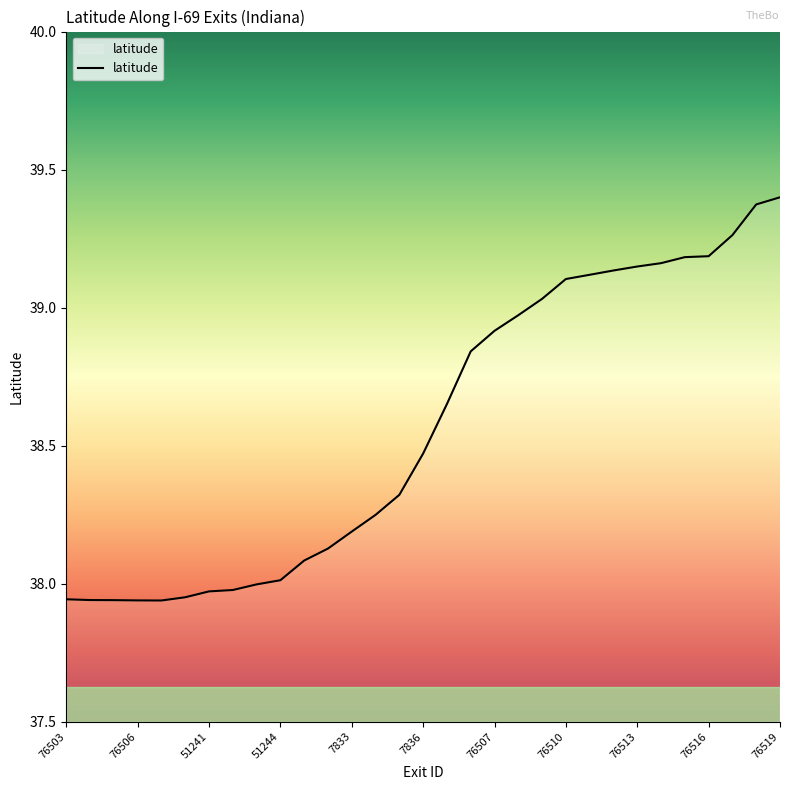

What is the difference between the maximum and minimum values?

1.5